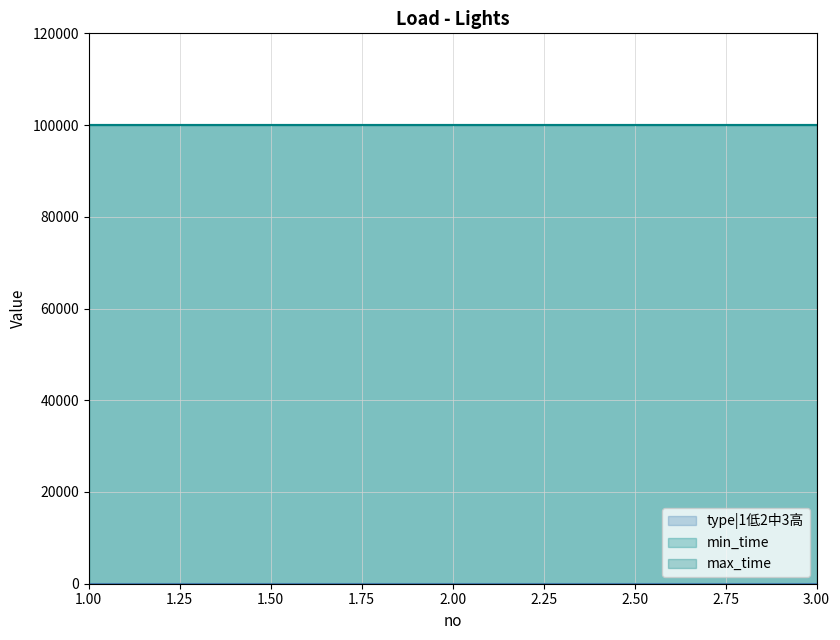

Reading left to right, what are all the values shown in this chart?

type|1低2中3高: 1	2	3
min_time: 99999	99999	99999
max_time: 99999	99999	99999